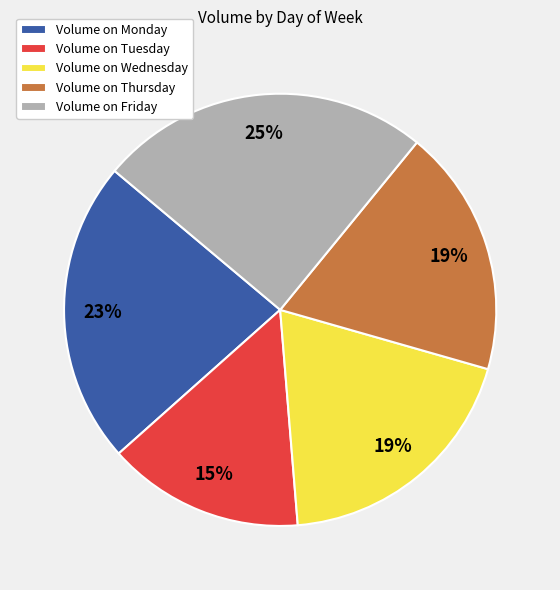

True or false: Volume on Wednesday accounts for 19% of the total.

True